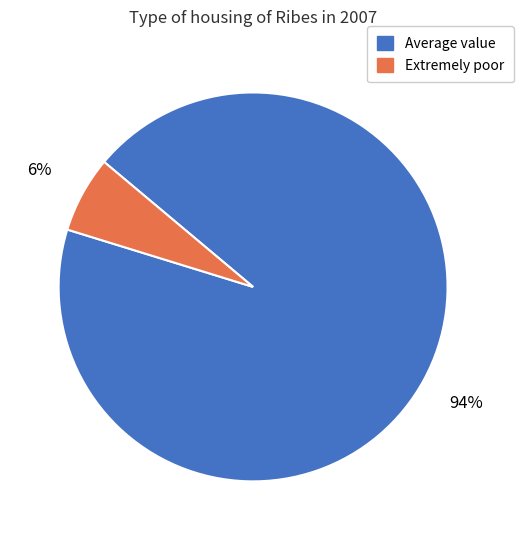

Which has a higher value, Extremely poor or Average value?

Average value